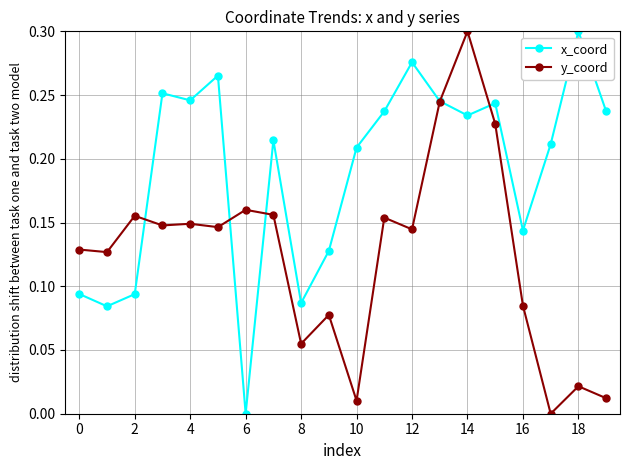

Which series has the largest total across all categories?

x_coord